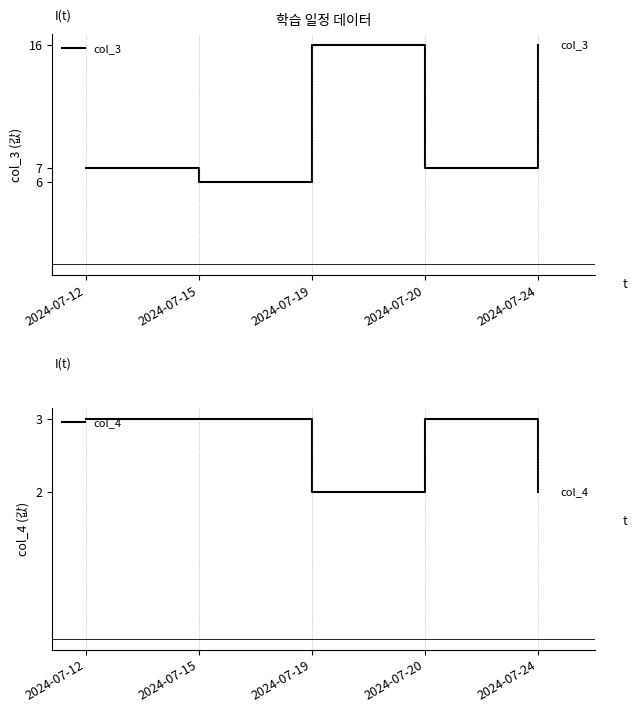

What is the average value of the col_3 series?

10